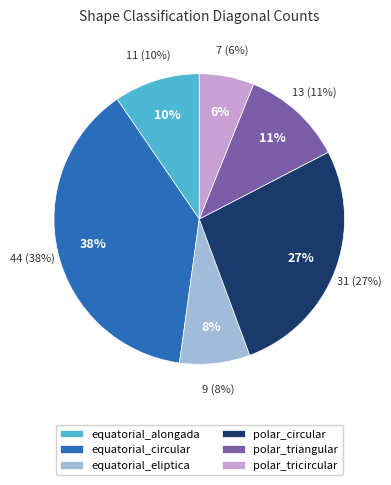

To the nearest percent, what percentage of the pie is equatorial_alongada?

10%